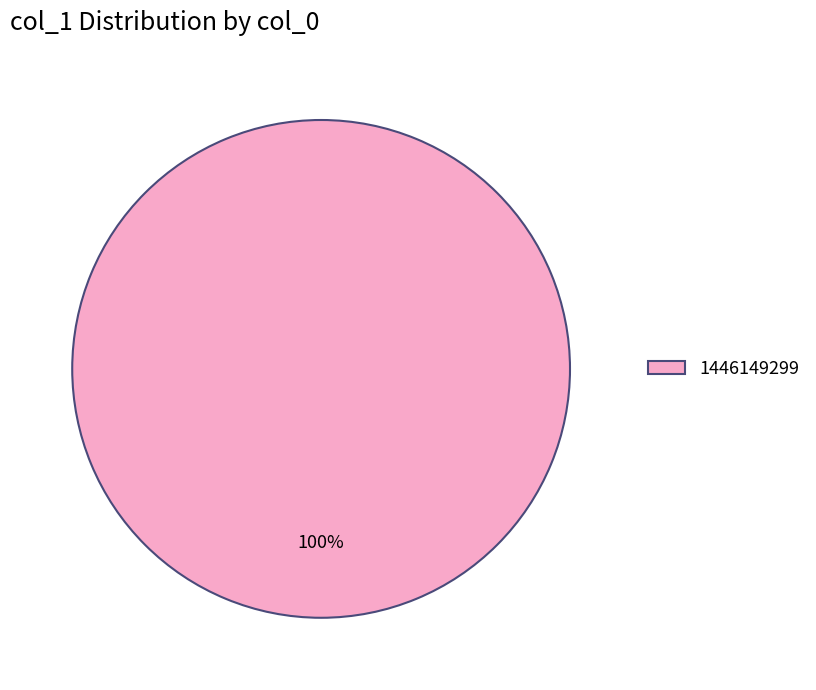

Rank the categories by value from highest to lowest.

1446149299